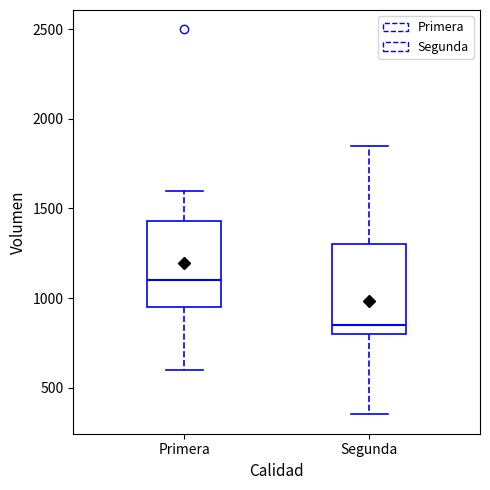

Reading left to right, transcribe this box plot: for each box, give where its median line is, the range the box spans, and where its two whiskers end, as read against the y-axis. The values are not printed on the chart, so give them approximately, as read against the axis.

Primera: median 1100, box 950 to 1450, whiskers 600 to 1600
Segunda: median 850, box 800 to 1300, whiskers 350 to 1850